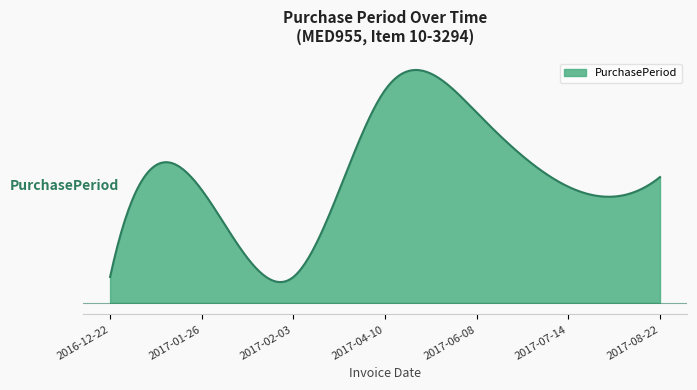

Is this an area chart (filled region under the line)?

Yes